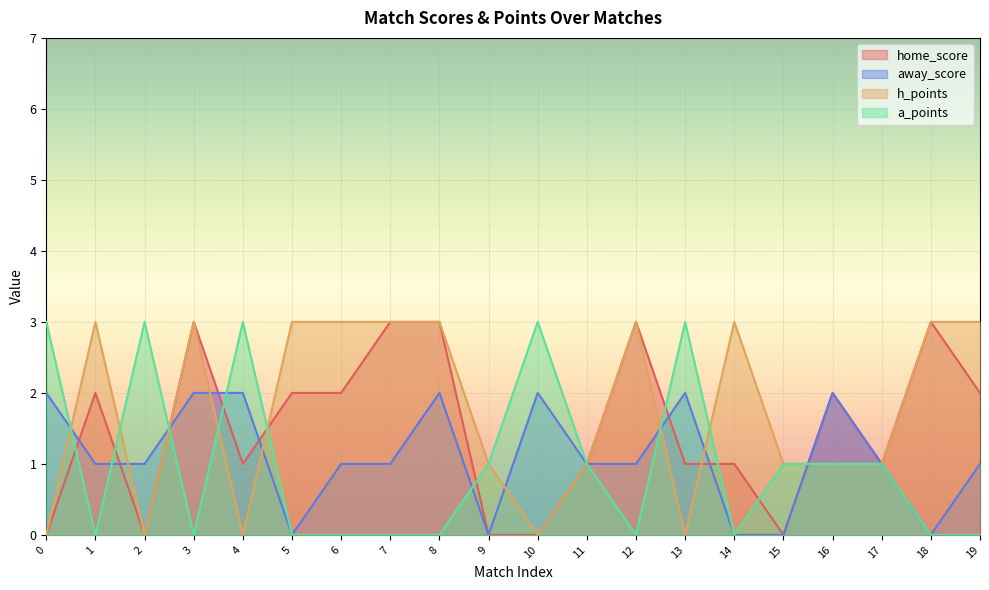

How many intersections are there between a_points and away_score?

7